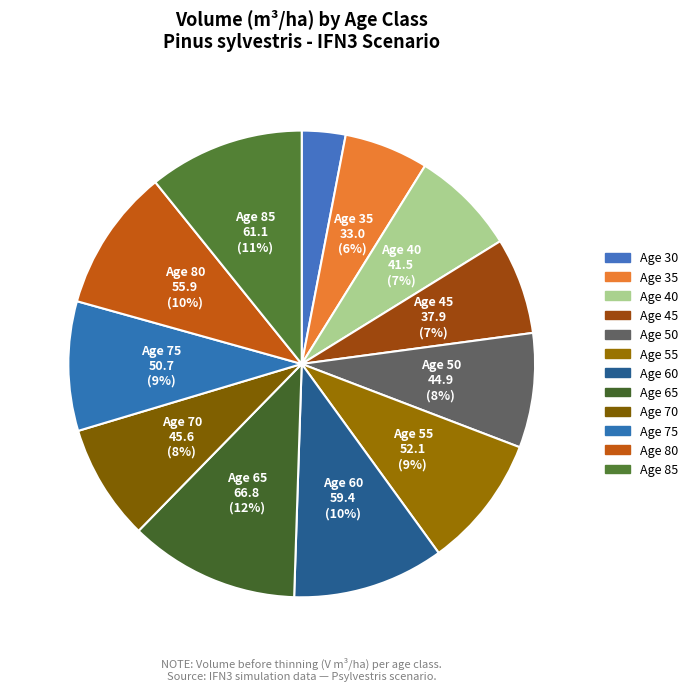

Is there any slice that represents more than half of the pie?

No